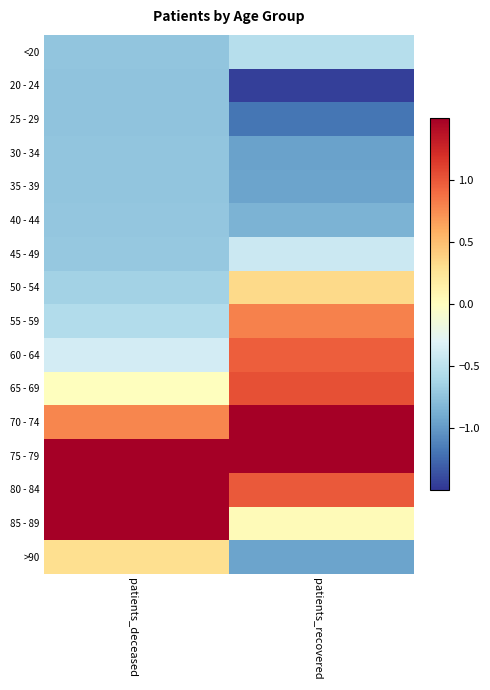

How many data points does each series have?

2